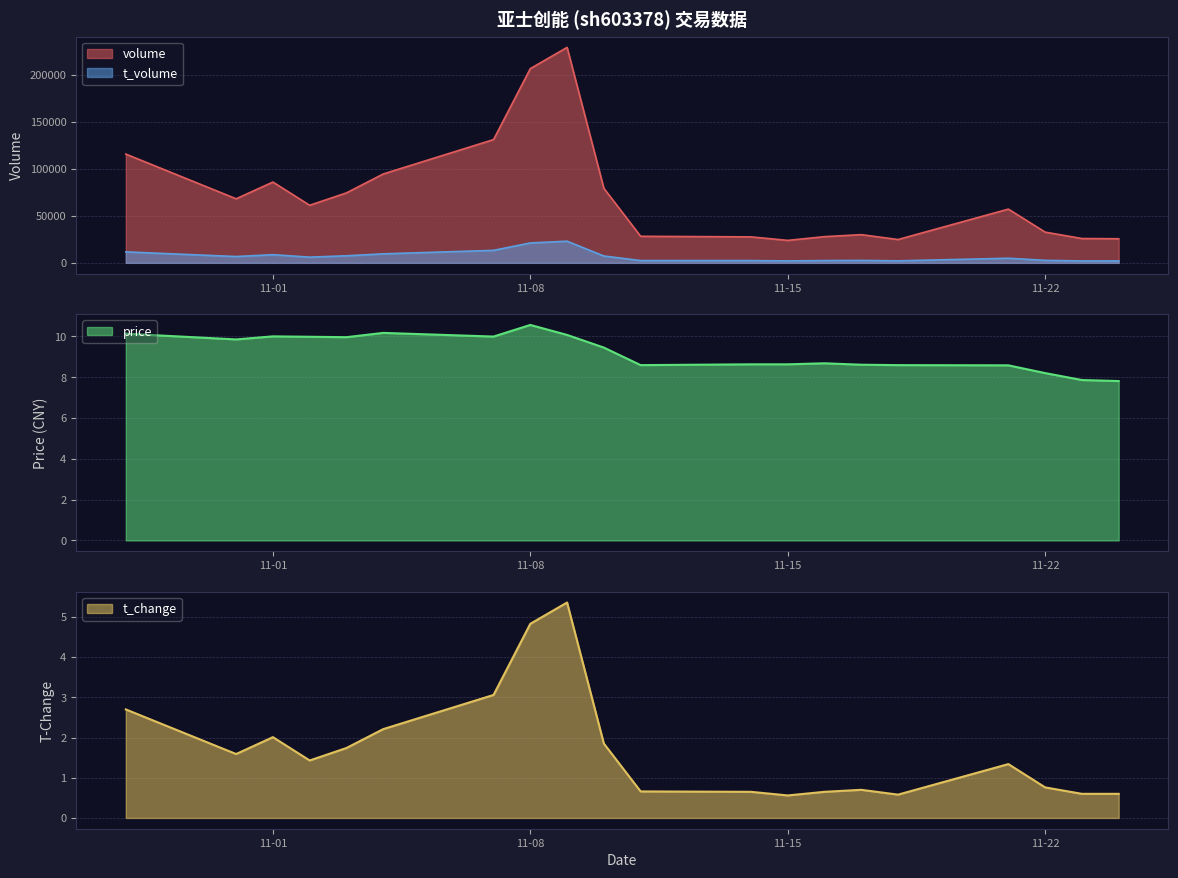

At which label does volume first exceed 61329?

2022-10-28